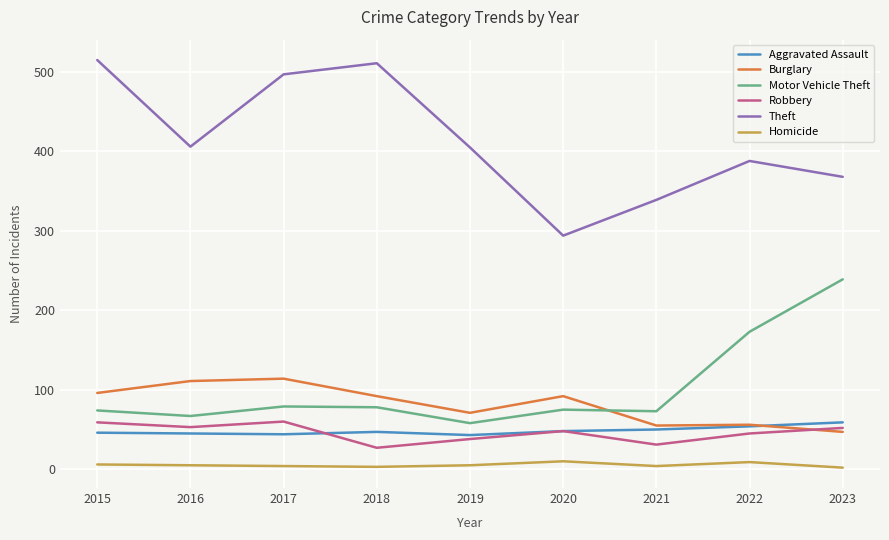

The value of Motor Vehicle Theft at 2018 is 54. True or false?

False